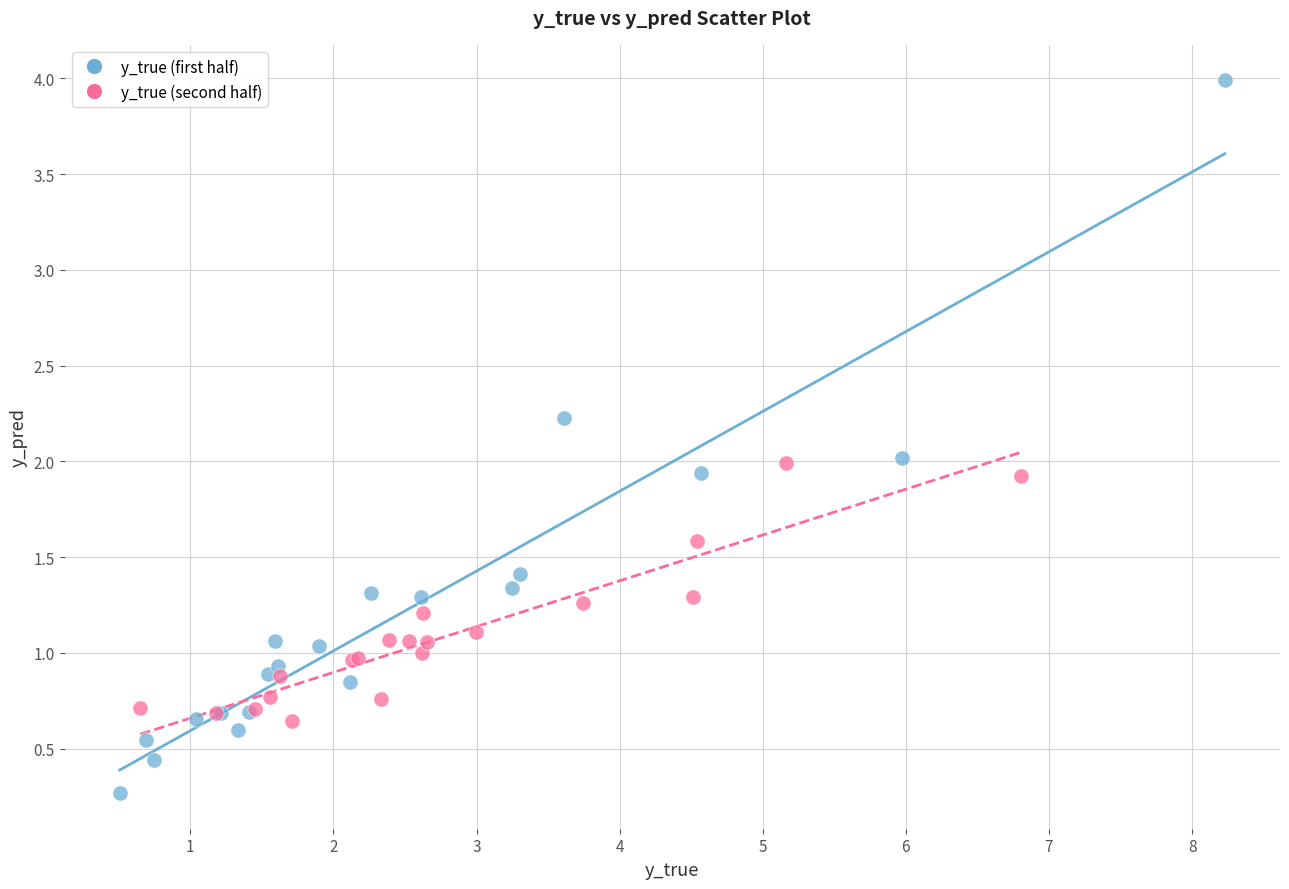

Which series reaches the maximum Y coordinate?

y_true (first half)